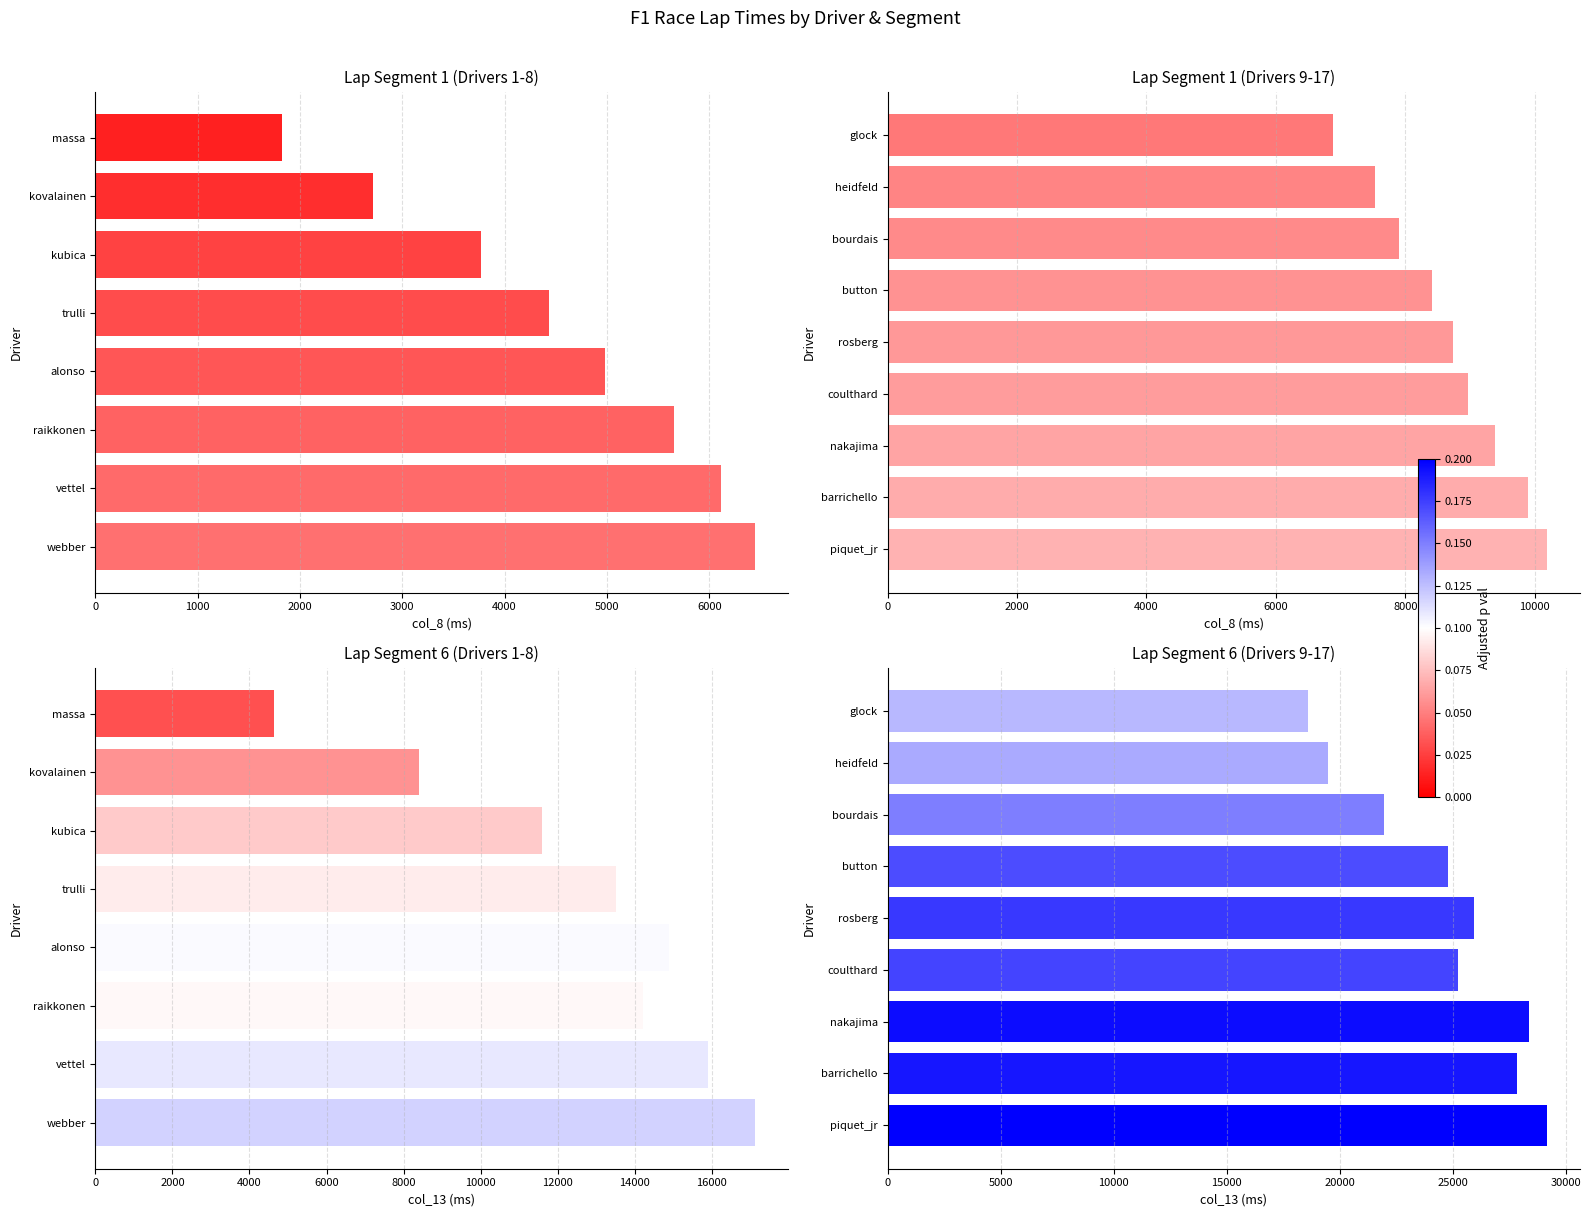

What is the difference between the second highest and second lowest values?

8911